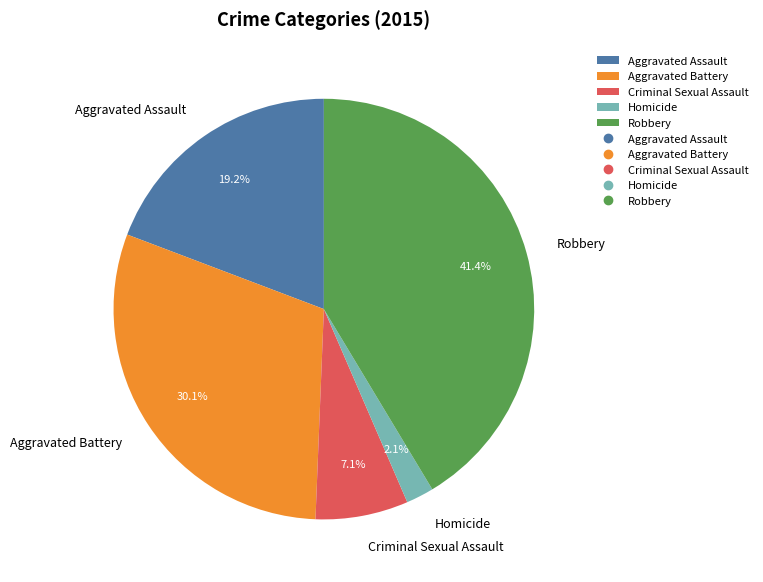

To the nearest percent, what percentage of the pie is Criminal Sexual Assault?

7%